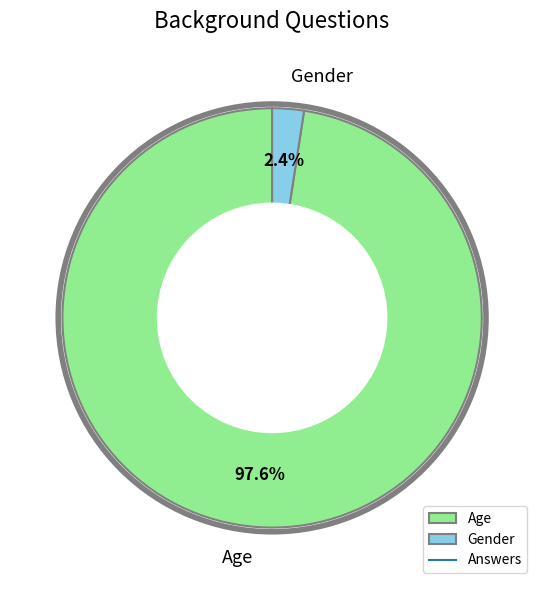

What is the largest slice in the pie chart?

Age